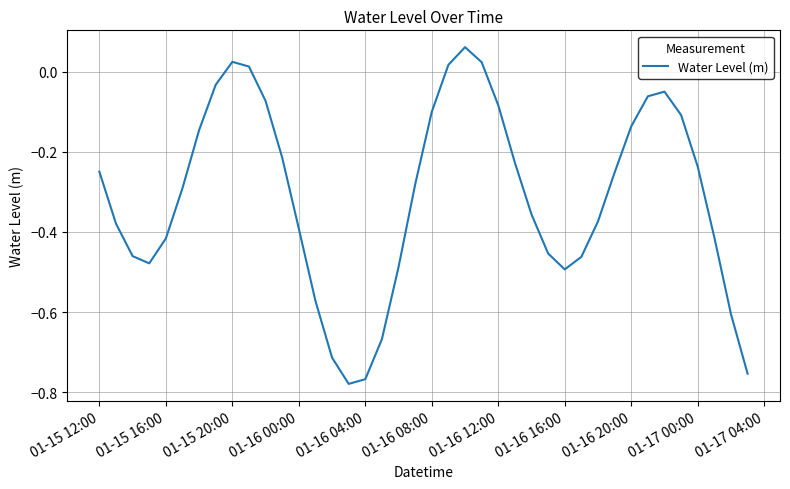

Count the number of data series in this chart.

1